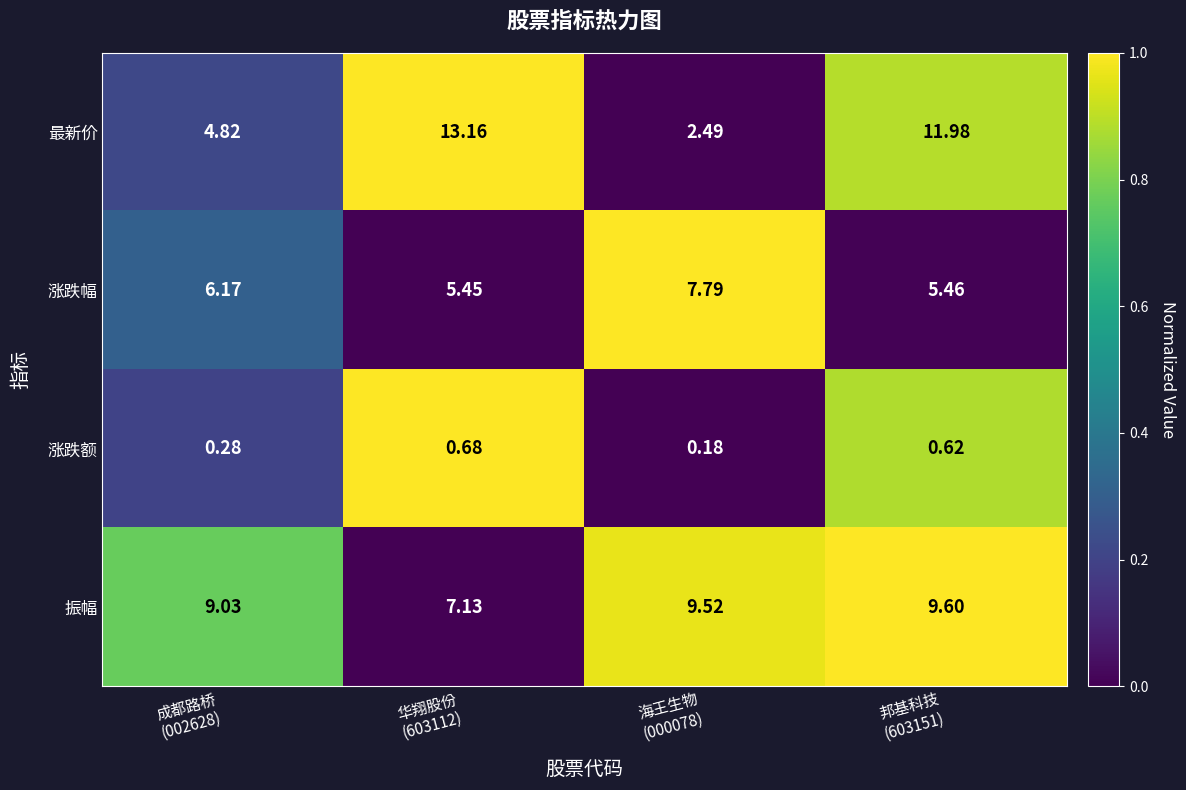

Which series changed the most between 华翔股份
(603112) and 海王生物
(000078)?

最新价